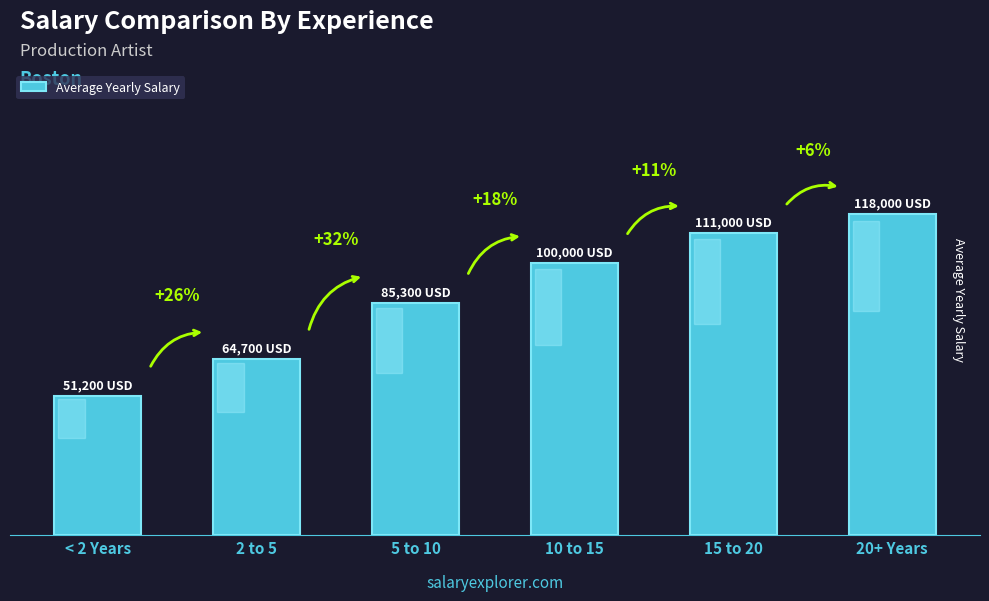

Reading left to right, list all the values displayed in this chart.

51200	64700	85300	100000	111000	118000